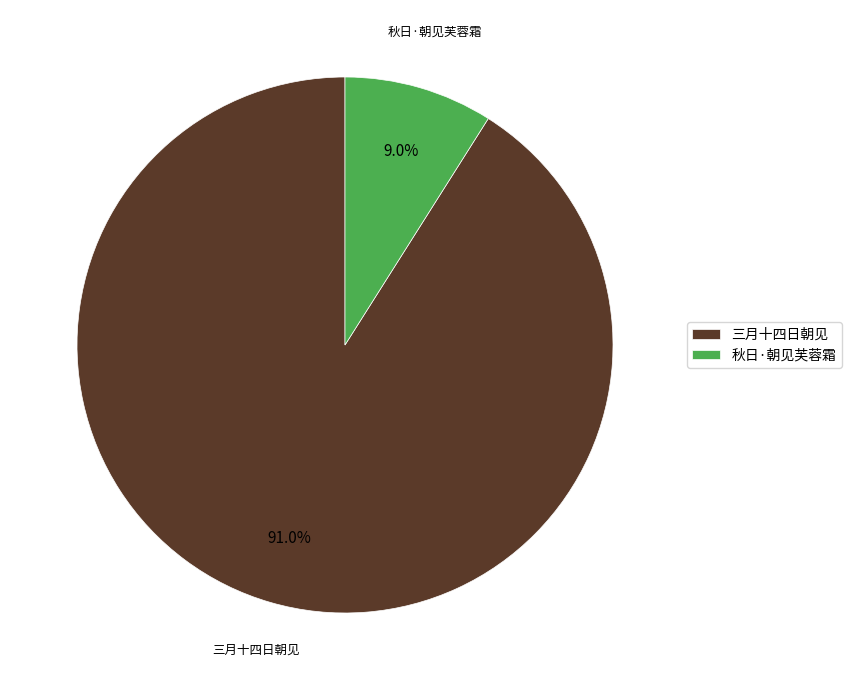

Does any single category account for the majority?

Yes